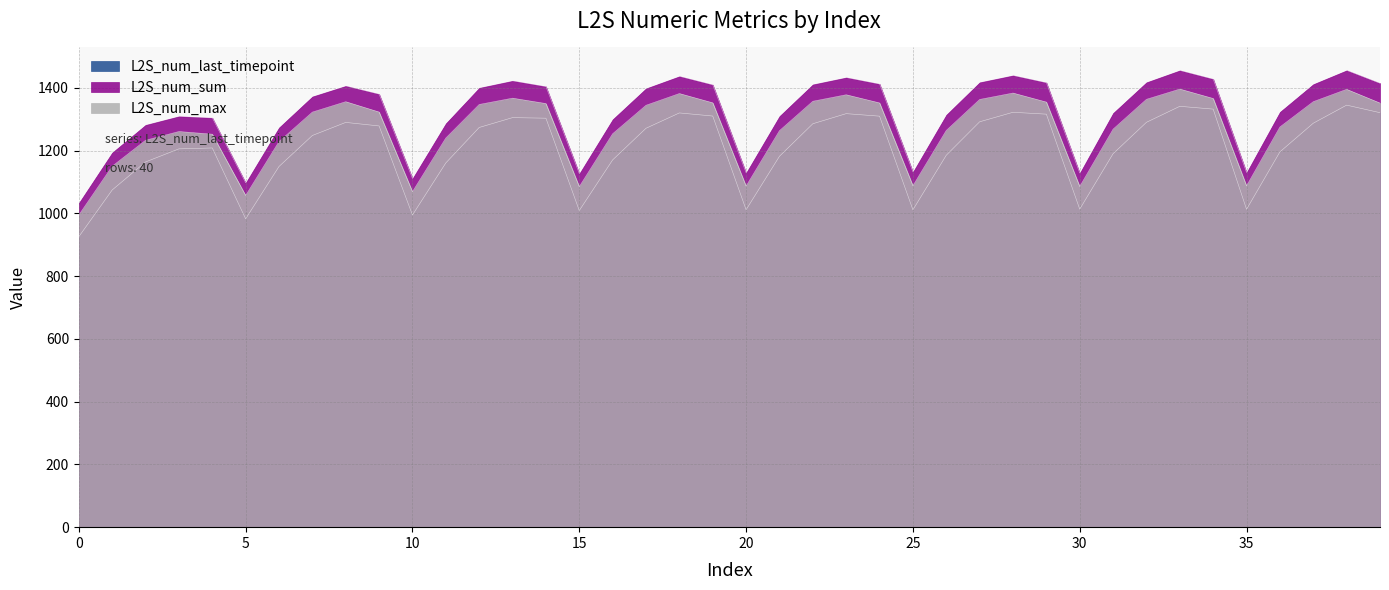

What is the difference between the L2S_num_max values at 23 and 9?

55.1